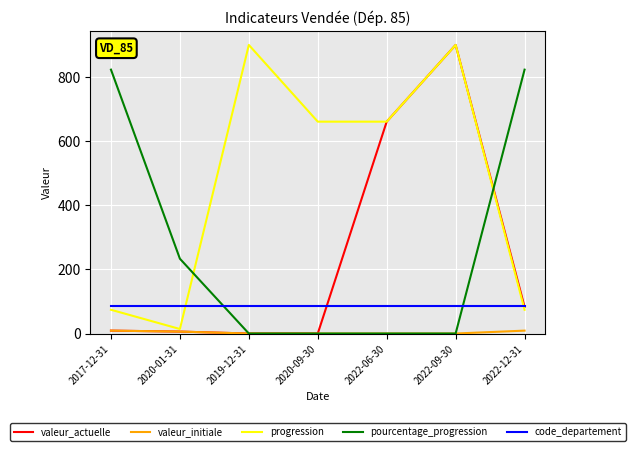

How many lines are shown in the chart?

5